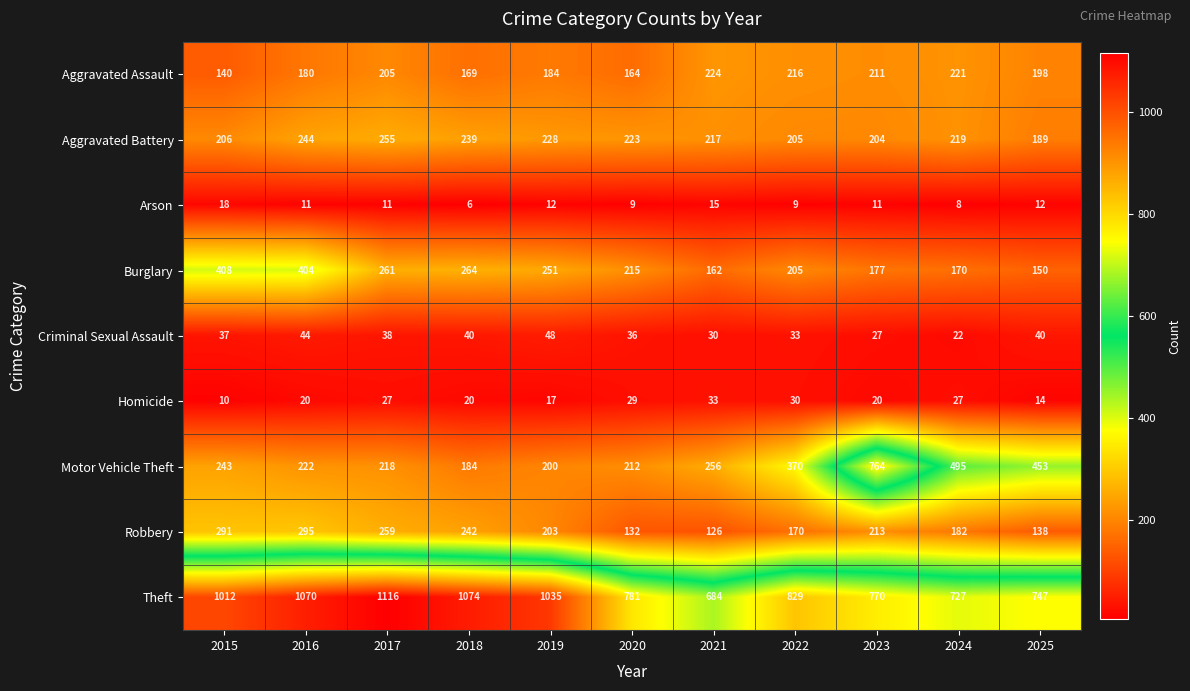

Between 2020 and 2021, which series saw the biggest shift?

Theft